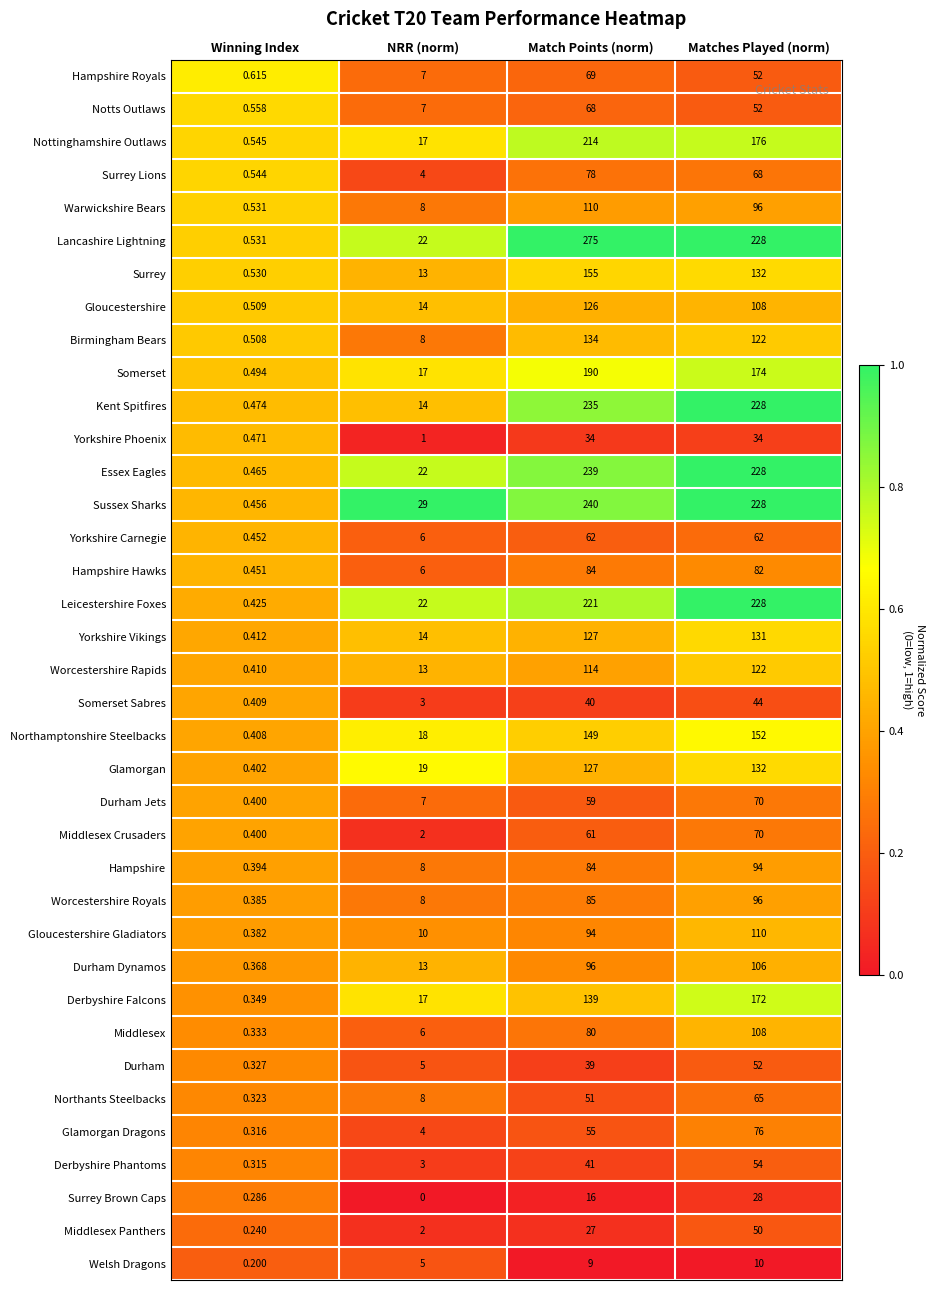

Is the value of Yorkshire Phoenix at Match Points (norm) greater than the value of Gloucestershire at NRR (norm)?

Yes